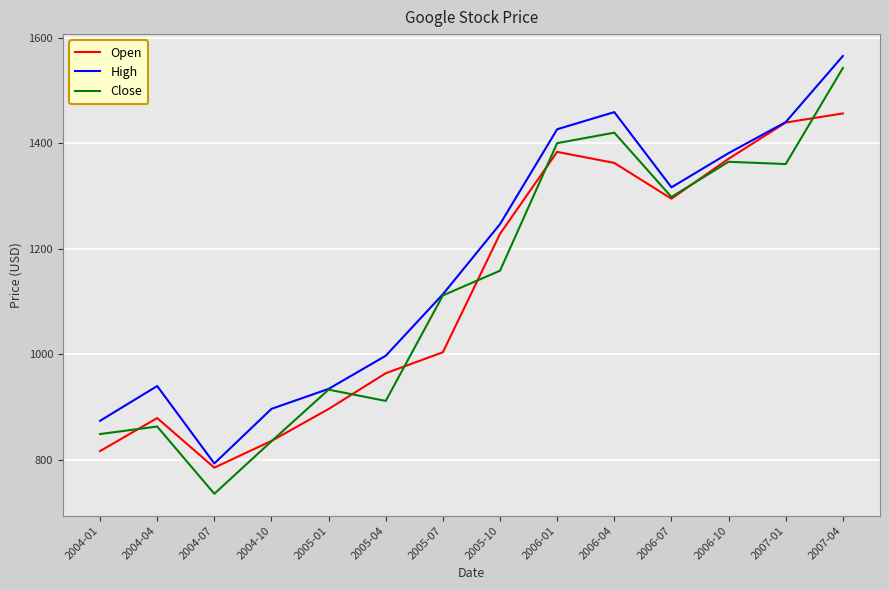

True or false: Close has a value of 1111.3 at 2005-07.

True